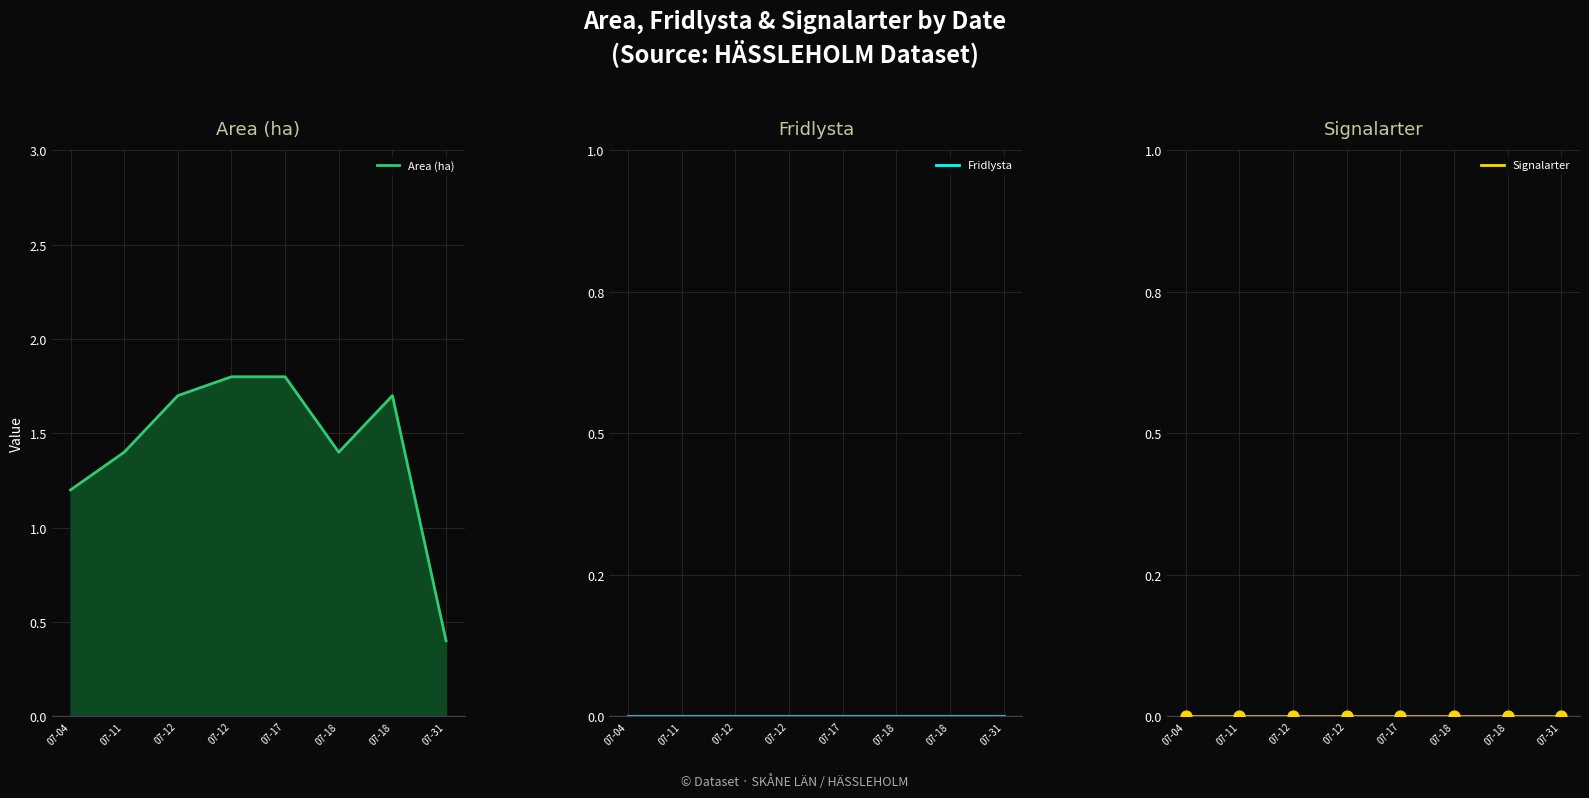

Is the value of Signalarter points at 07-31 greater than the value of Signalarter line at 07-18?

No